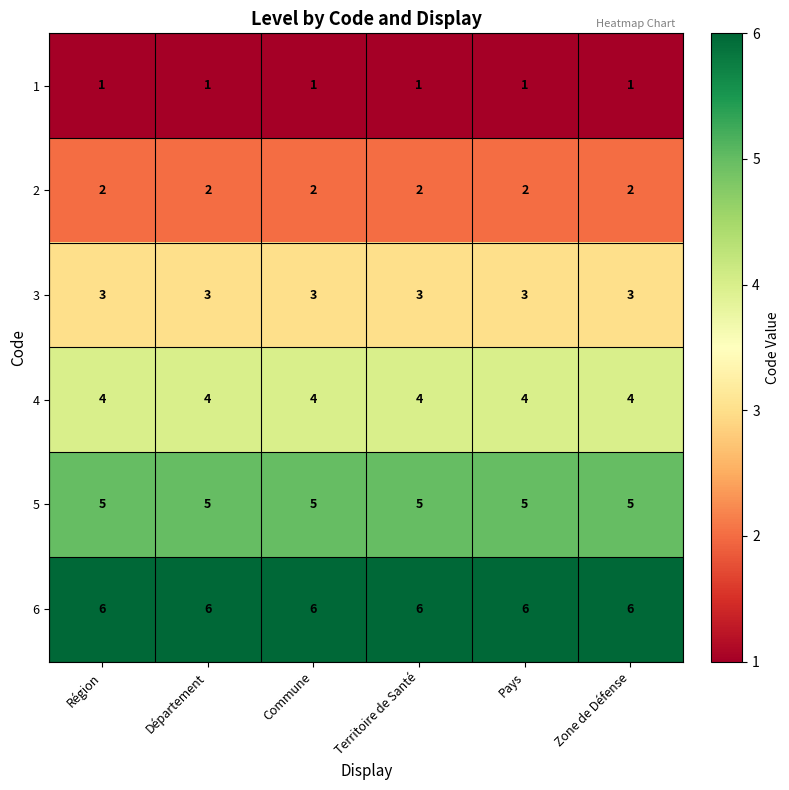

Rank the series by their average value, from lowest to highest.

1, 2, 3, 4, 5, 6